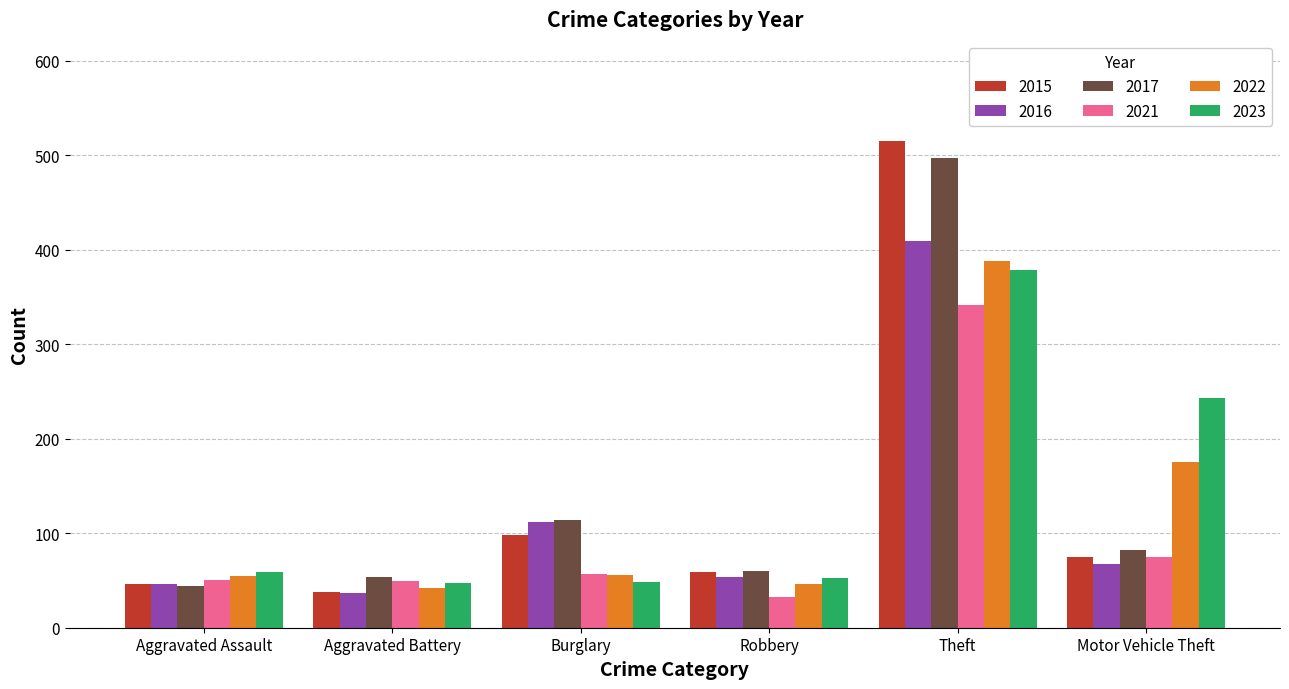

What is the spread (max minus min) of values at Burglary?

66